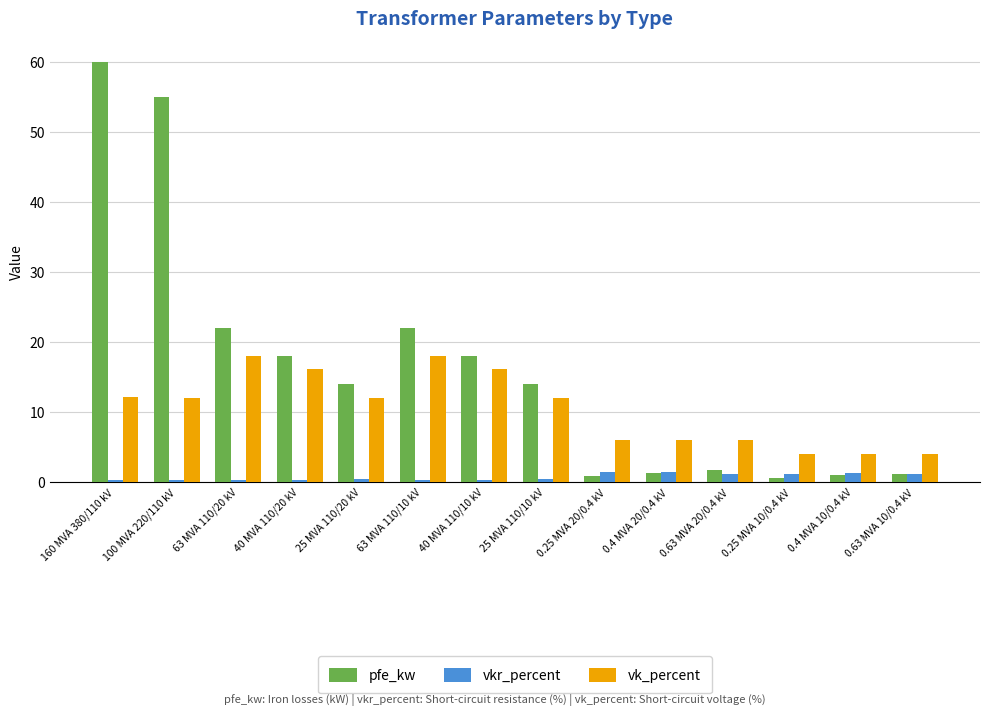

What is the difference between the vk_percent values at 40 MVA 110/10 kV and 0.4 MVA 10/0.4 kV?

12.2